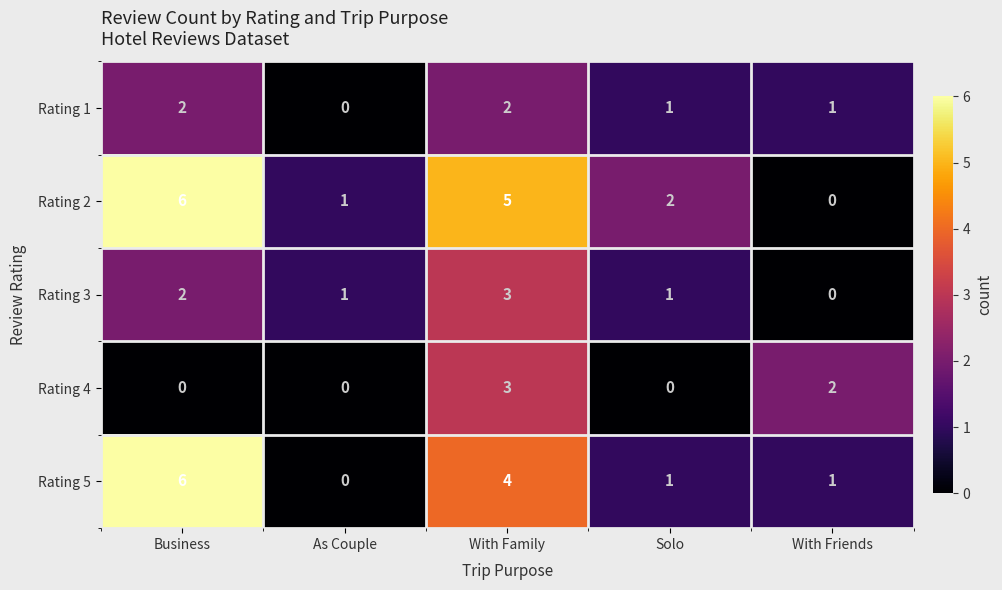

Count the Rating 1 values in the range 1 to 2.

4